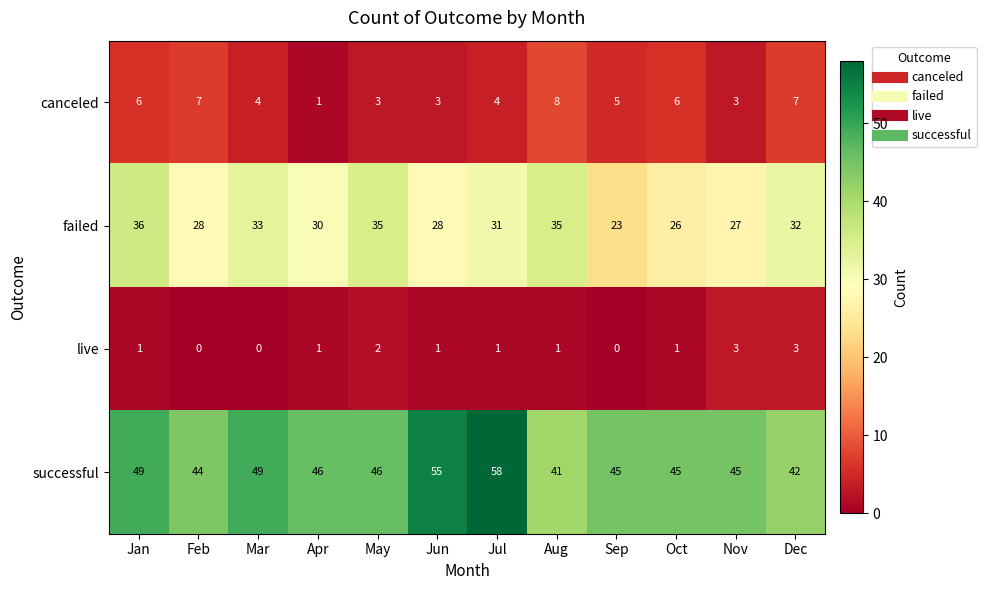

Which category has the highest value across all series?

Jul